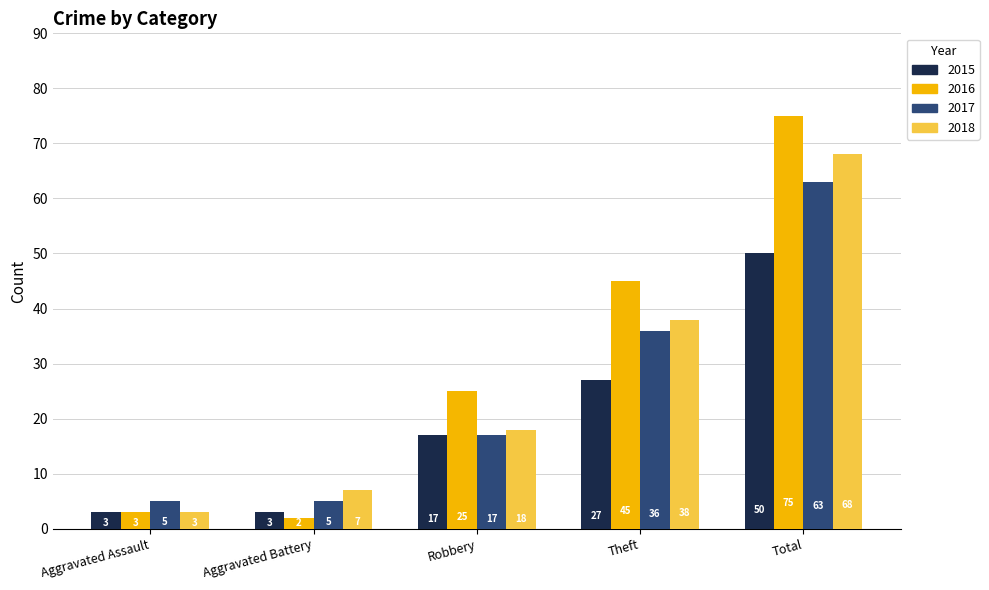

Which series has the widest spread of values?

2016